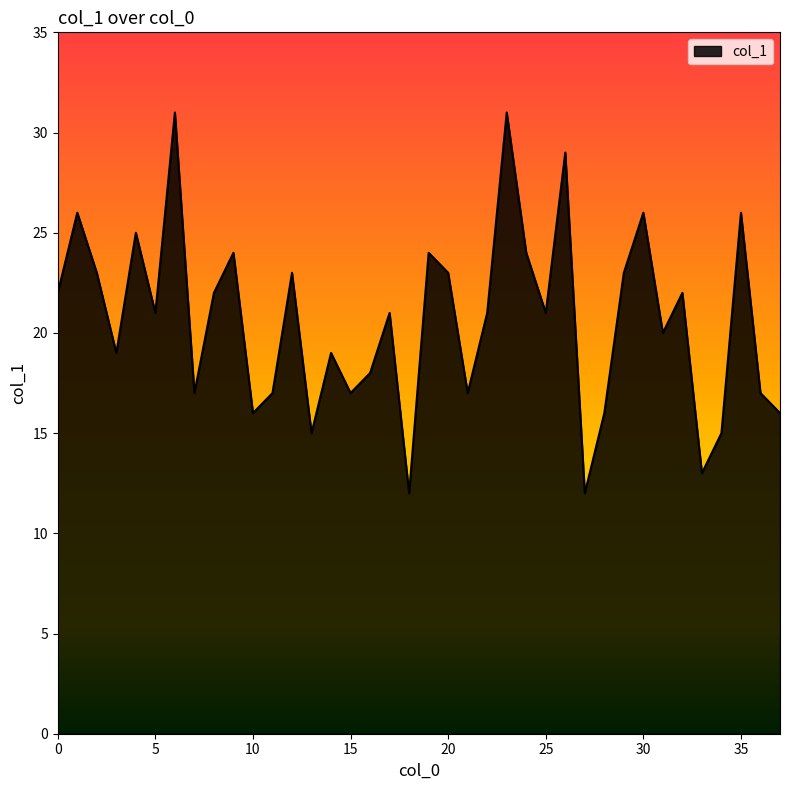

What is the minimum value shown in the chart?

12